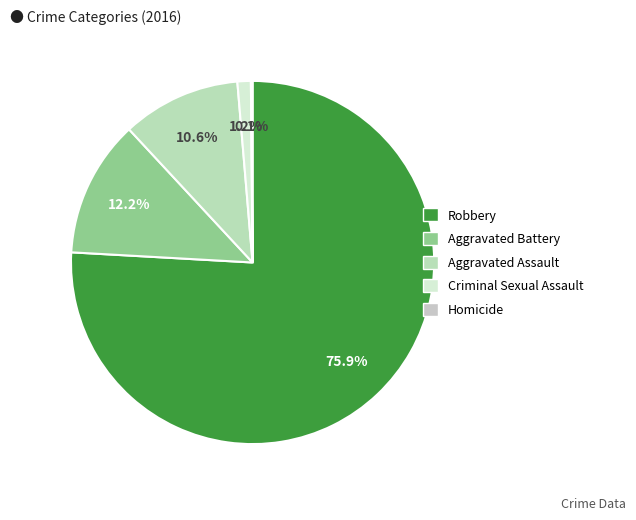

Which slice represents more than half of the pie?

Robbery